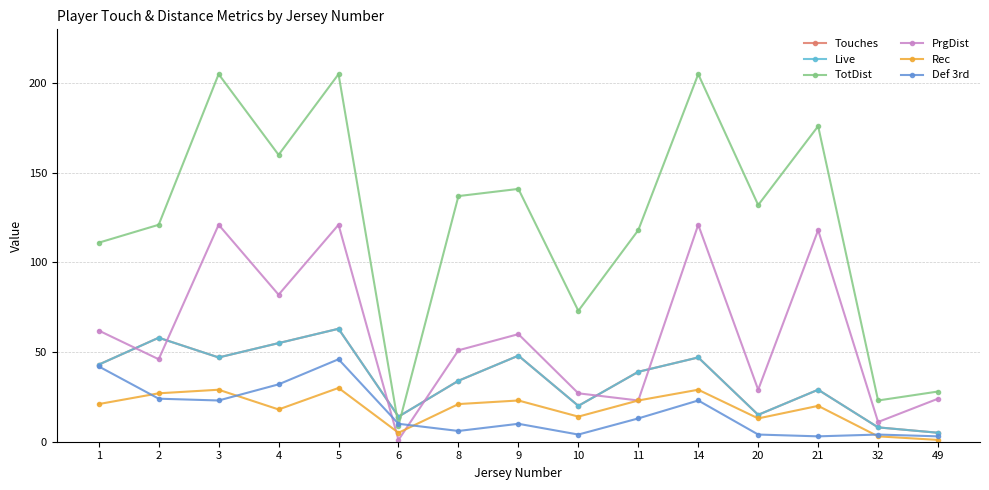

What is the minimum value shown in the chart?

1